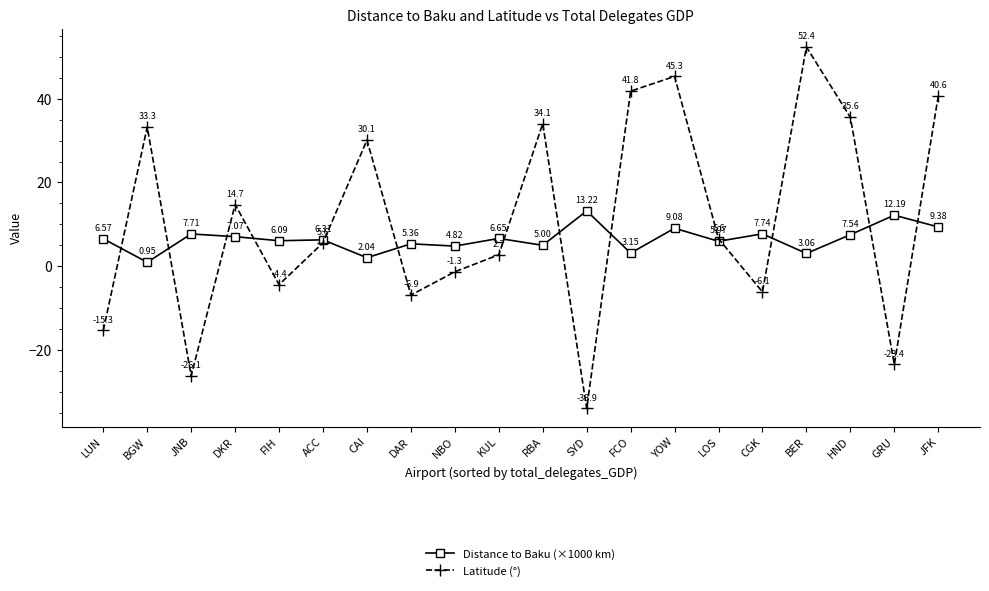

Which series changed the most between LUN and JNB?

Latitude (°)